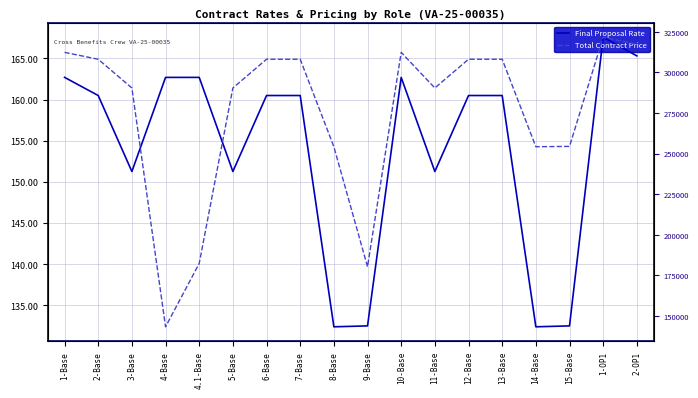

Rank the series by their average value, from highest to lowest.

Total Contract Price, Final Proposal Rate